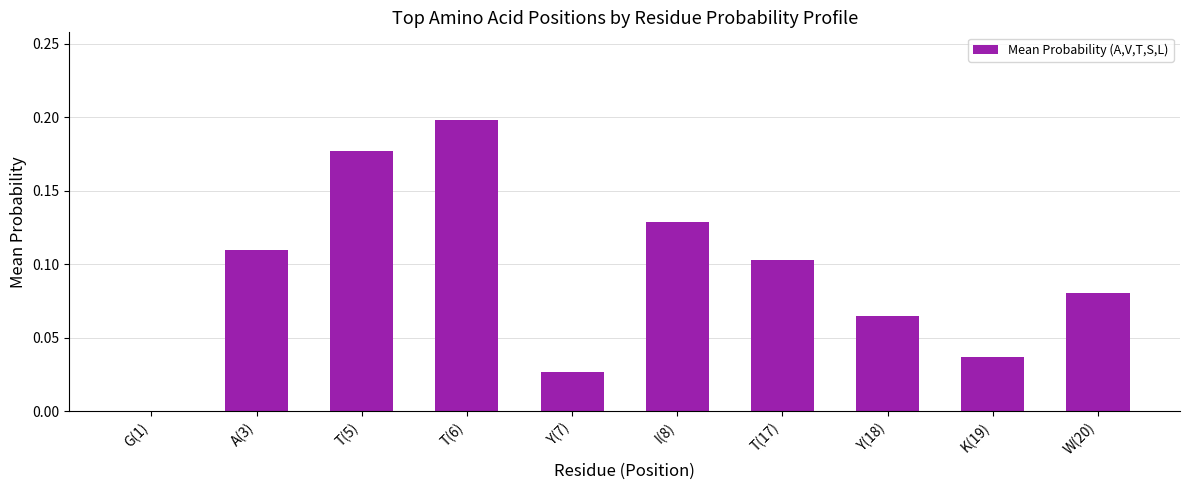

Count the number of values greater than 0.

9